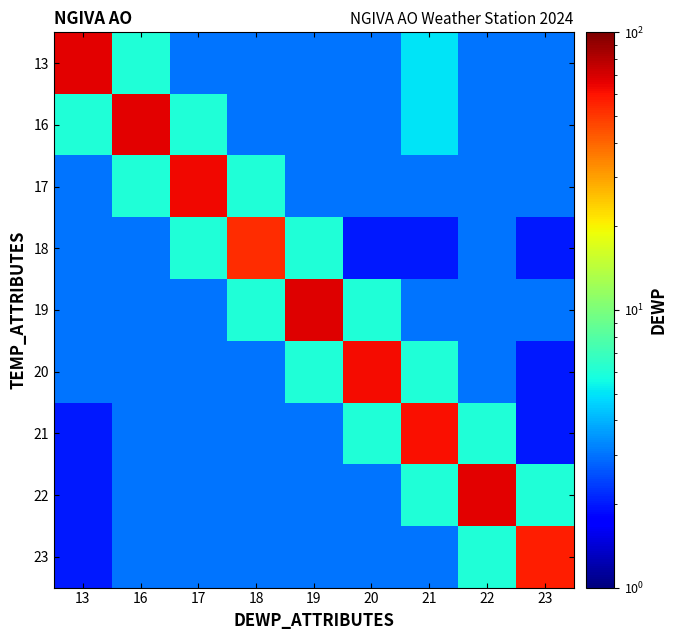

Reading left to right, extract all data points from this chart.

13: 13=67	16=6	17=3	18=3	19=3	20=3	21=5	22=3	23=3
16: 13=6	16=67	17=6	18=3	19=3	20=3	21=5	22=3	23=3
17: 13=3	16=6	17=63	18=6	19=3	20=3	21=3	22=3	23=3
18: 13=3	16=3	17=6	18=53	19=6	20=2	21=2	22=3	23=2
19: 13=3	16=3	17=3	18=6	19=68	20=6	21=3	22=3	23=3
20: 13=3	16=3	17=3	18=3	19=6	20=62	21=6	22=3	23=2
21: 13=2	16=3	17=3	18=3	19=3	20=6	21=61	22=6	23=2
22: 13=2	16=3	17=3	18=3	19=3	20=3	21=6	22=67	23=6
23: 13=2	16=3	17=3	18=3	19=3	20=3	21=3	22=6	23=57